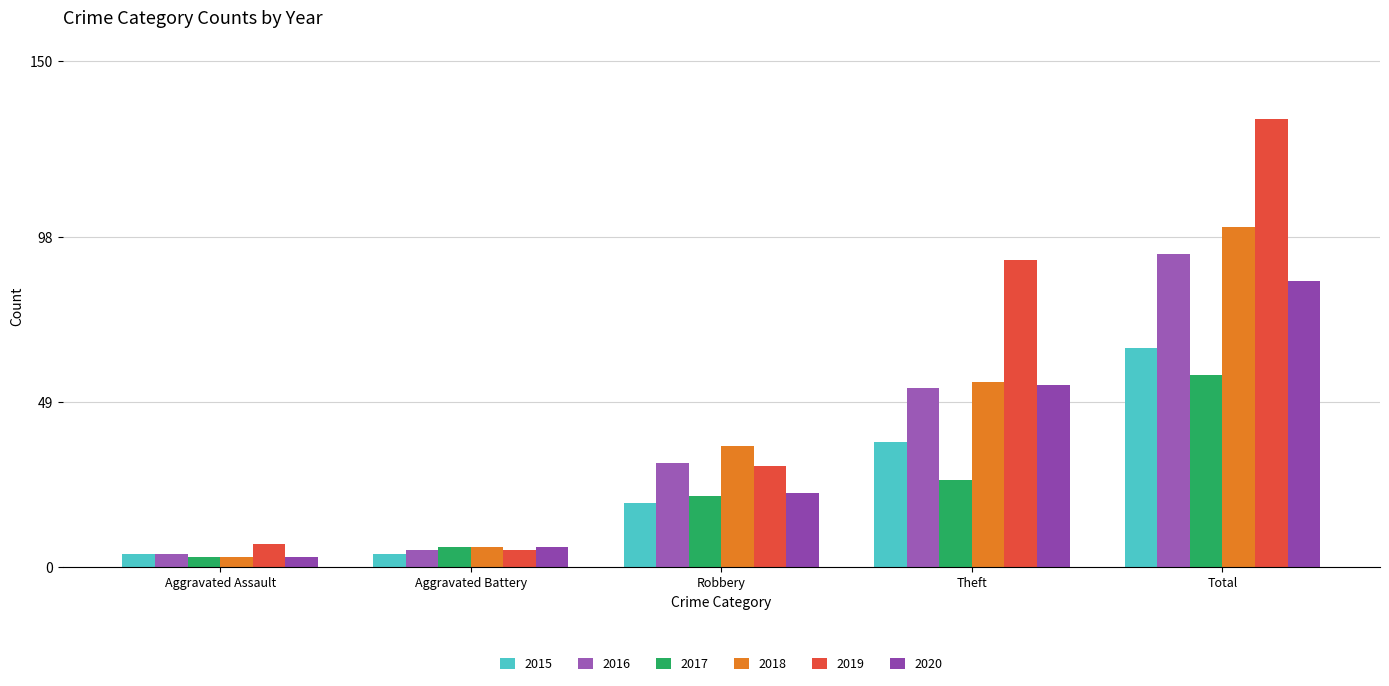

What position from the right is Aggravated Assault?

5